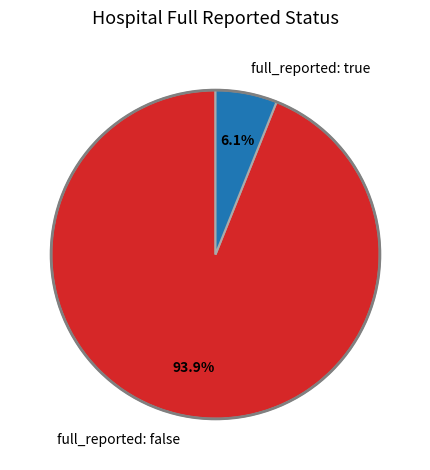

Which category has the biggest portion of the pie?

full_reported: false